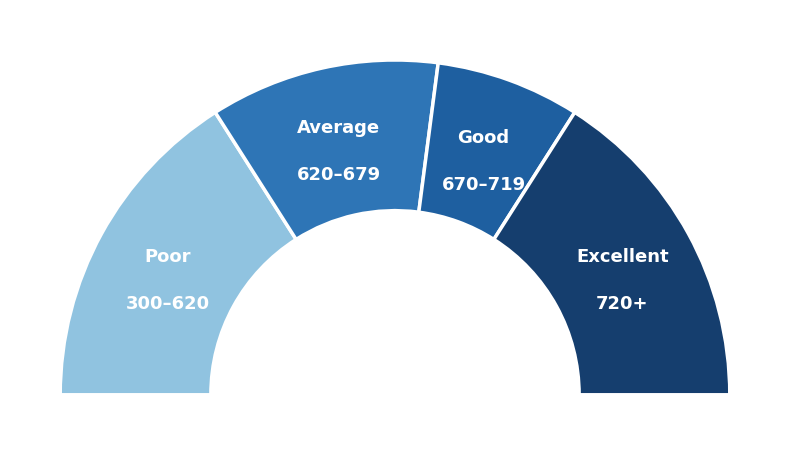

The RSA slice represents 18% of the pie. True or false?

False